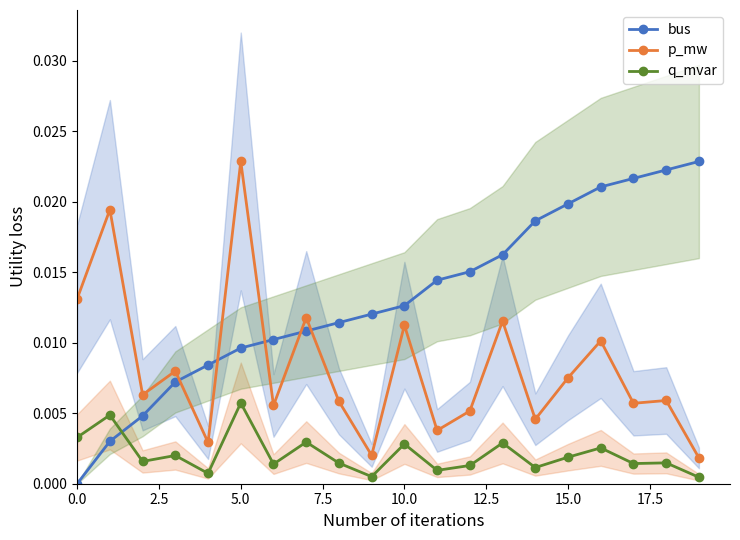

At which category does the chart reach its peak across all series?

19